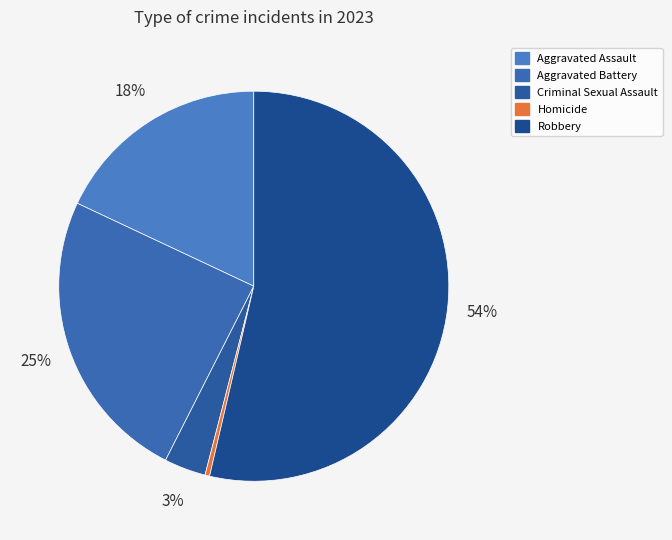

Between Aggravated Battery and Homicide, which is larger?

Aggravated Battery